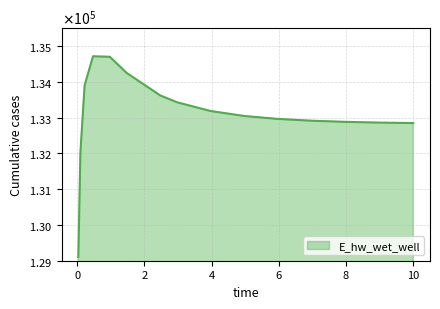

Does the chart have visible grid lines?

Yes